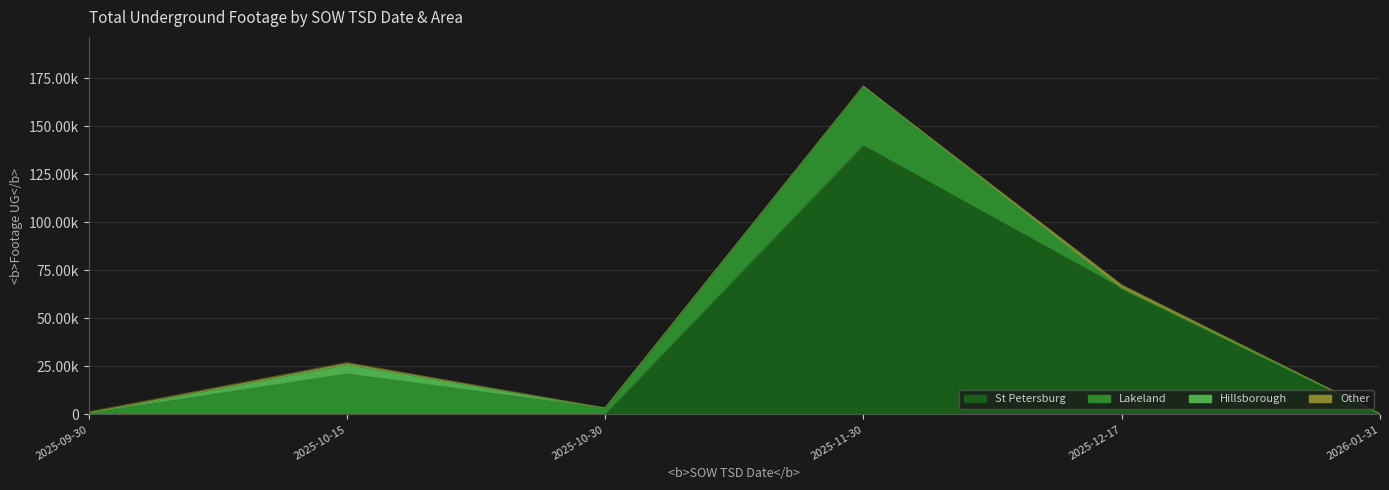

Which series has the largest total across all categories?

St Petersburg